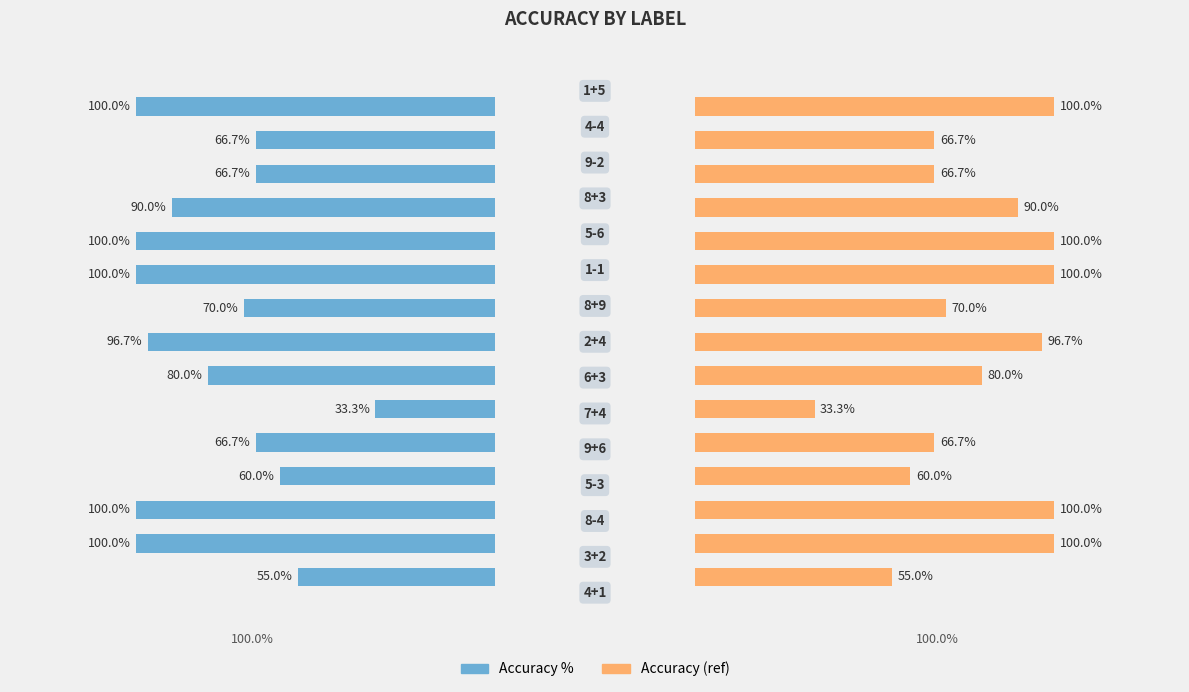

Reading left to right, list all the values displayed in this chart.

Accuracy %: 0.0=55.0	0.5=100.0	1.0=100.0	3=60.0	4=66.7	5=33.3	6=80.0	7=96.7	8=70.0	9=100.0	10=100.0	11=90.0	12=66.7	13=66.7	14=100.0
Accuracy (ref): 0.0=55.0	0.5=100.0	1.0=100.0	3=60.0	4=66.7	5=33.3	6=80.0	7=96.7	8=70.0	9=100.0	10=100.0	11=90.0	12=66.7	13=66.7	14=100.0